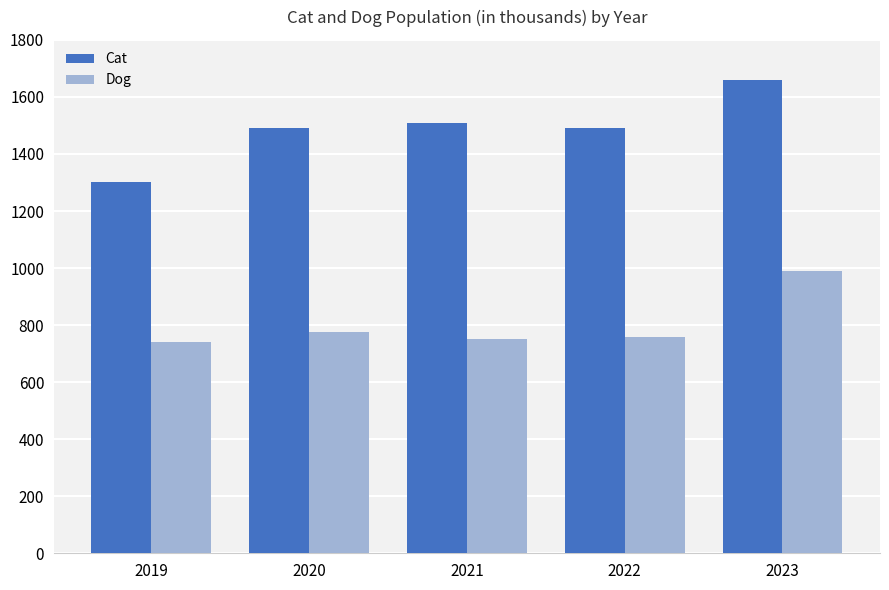

Reading right to left, extract all data points from this chart.

Cat: 1660	1490	1510	1490	1300
Dog: 990	760	750	775	740